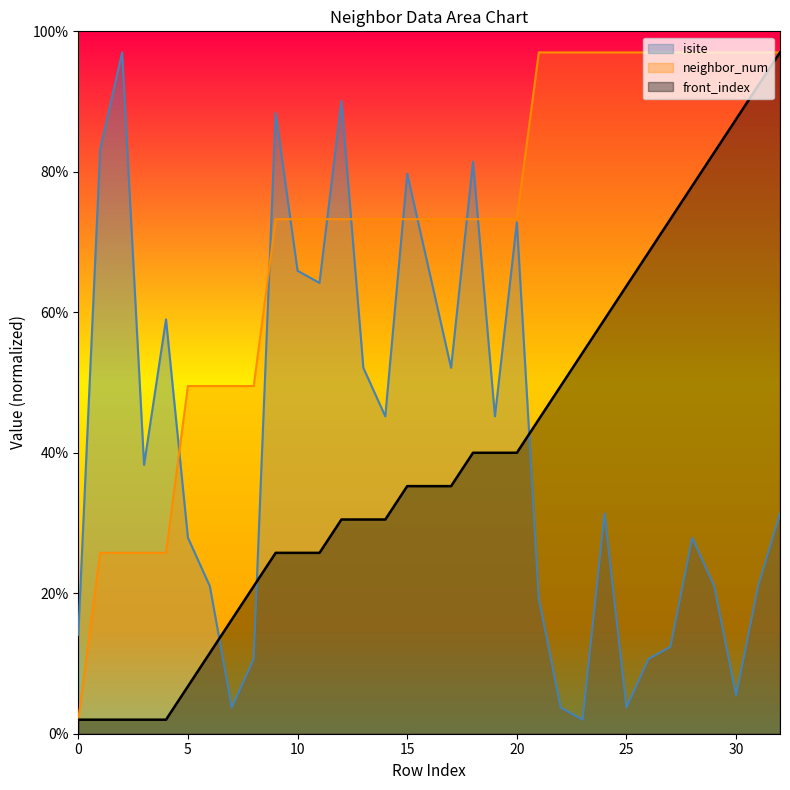

At which category is the sum across all series the highest?

32